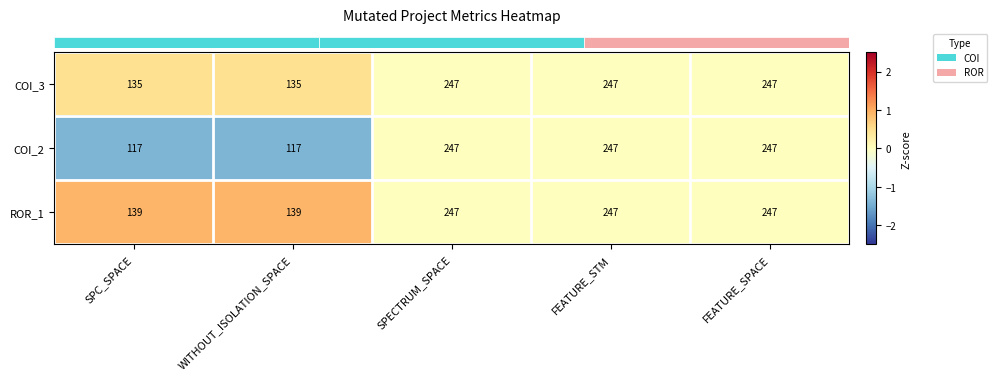

What is the sum of all COI_2 values?

975